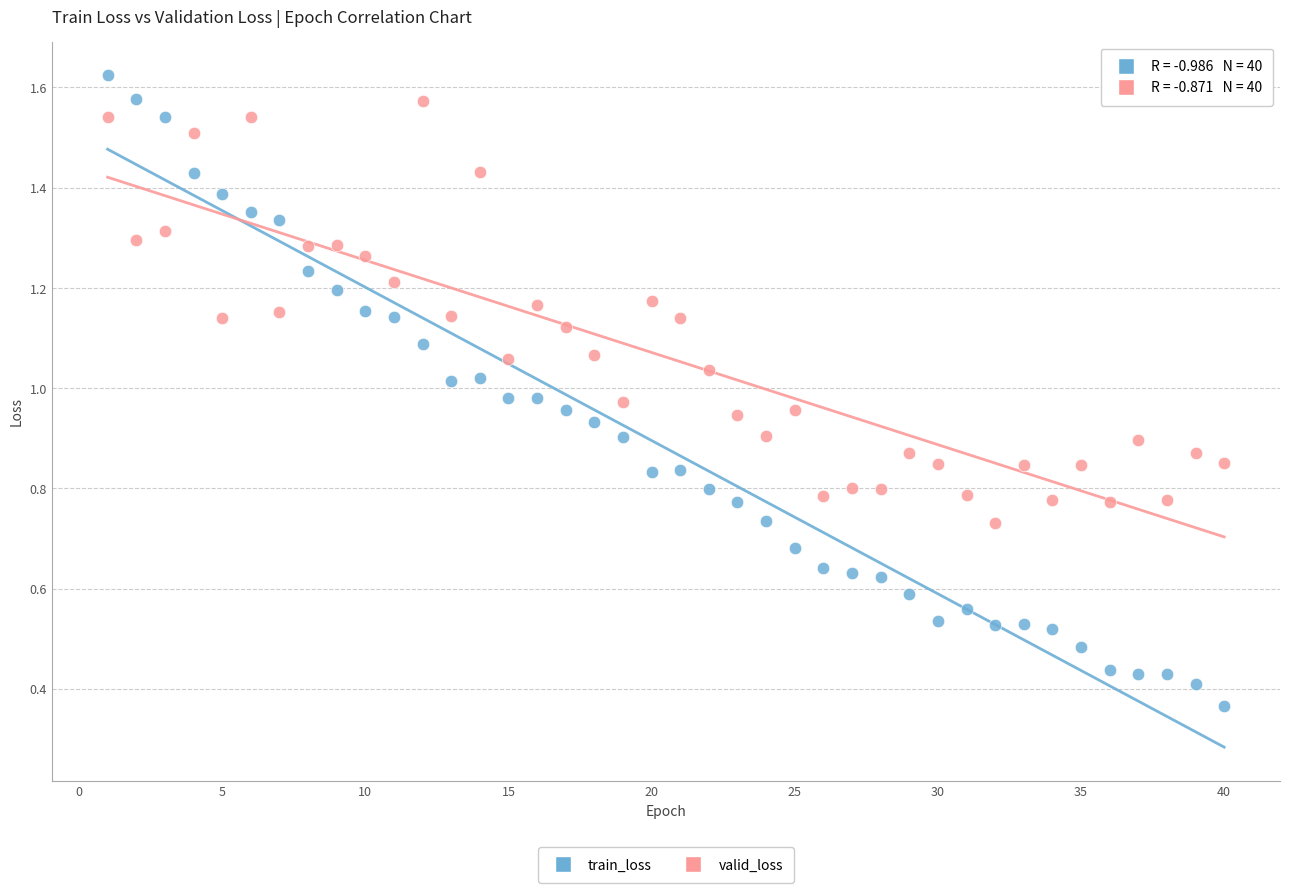

What are all the series names shown in the legend?

train_loss, valid_loss